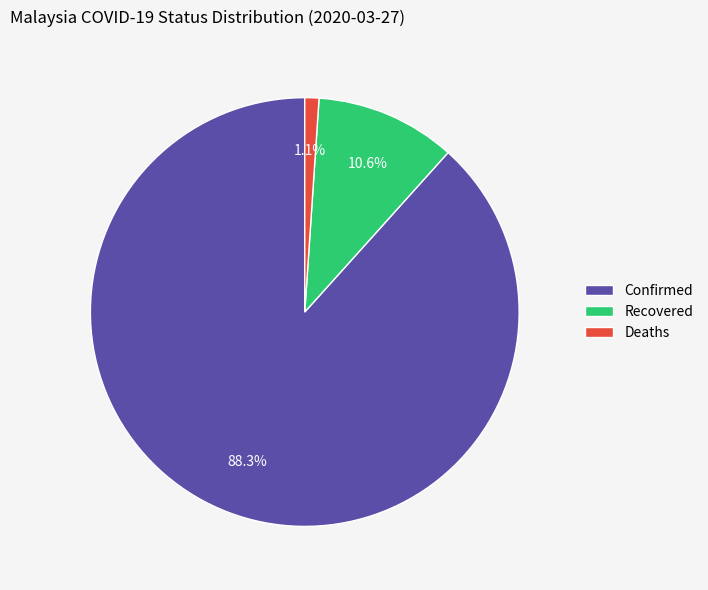

What is the total percentage of Recovered and Confirmed?

98.9%